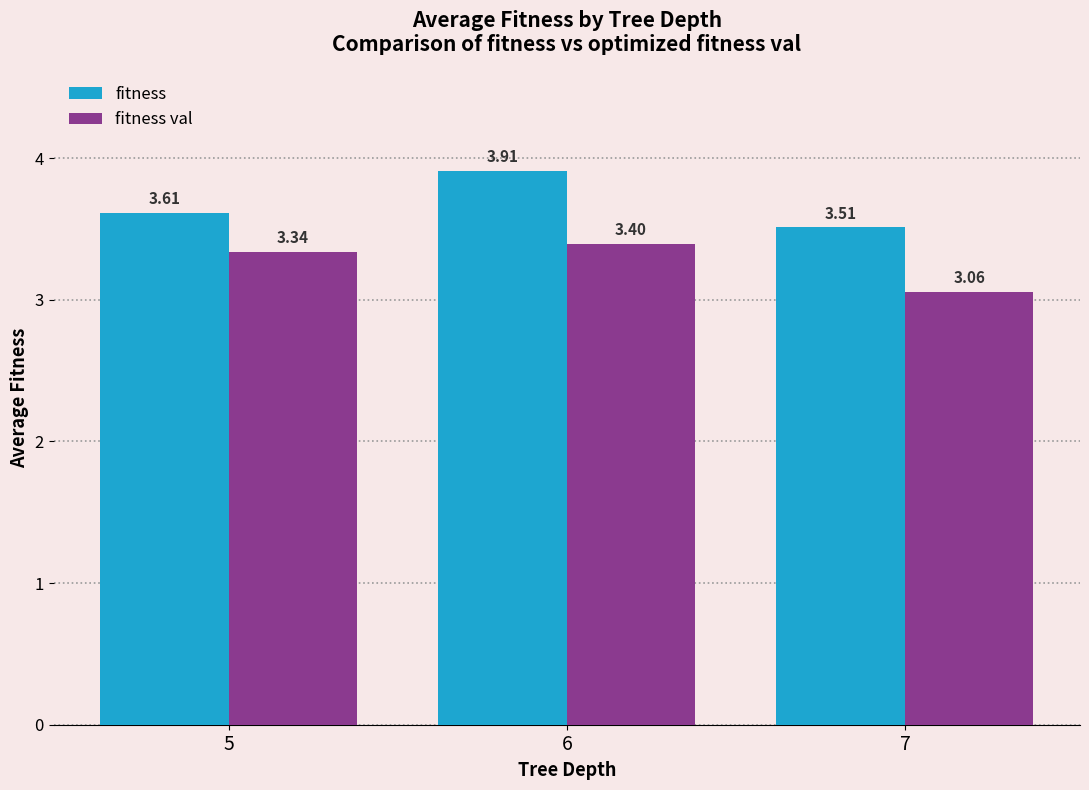

What is the difference between the highest and lowest values at 5?

0.3